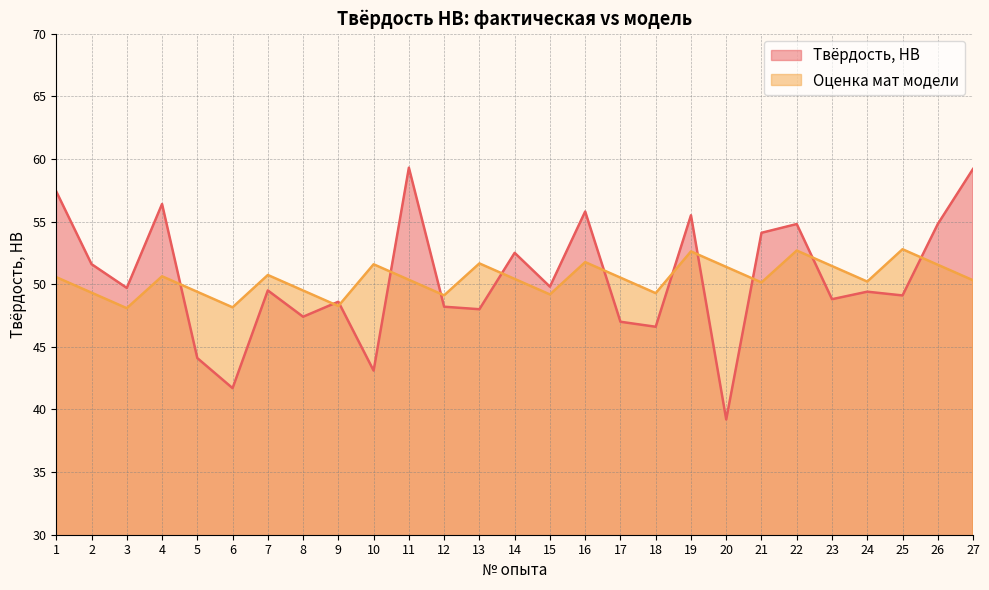

List the series in order of their overall mean, lowest first.

Оценка мат модели, Твёрдость, HB